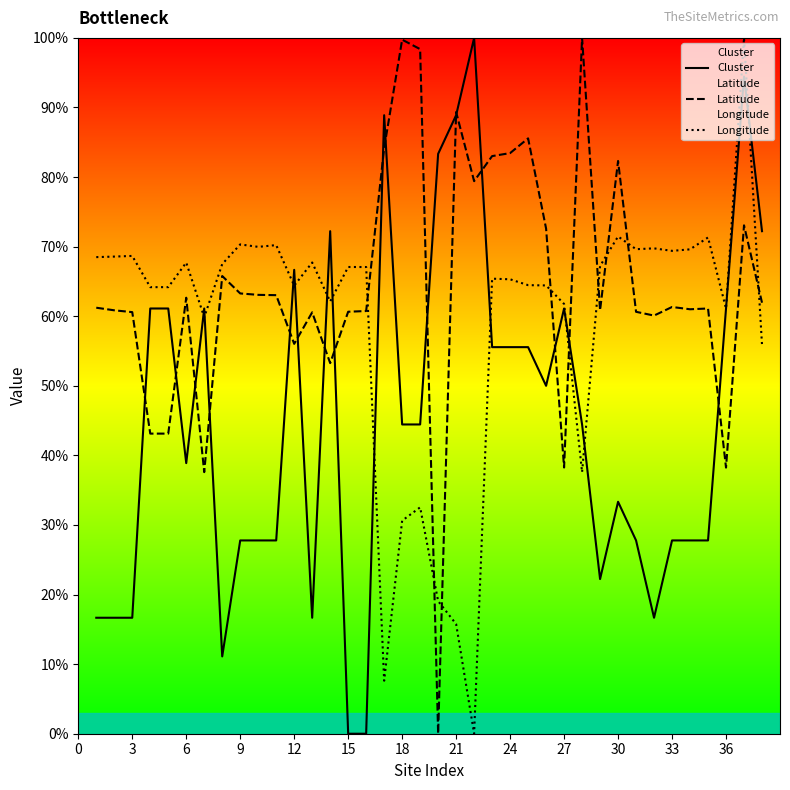

True or false: Latitude and Longitude cross at least once.

True